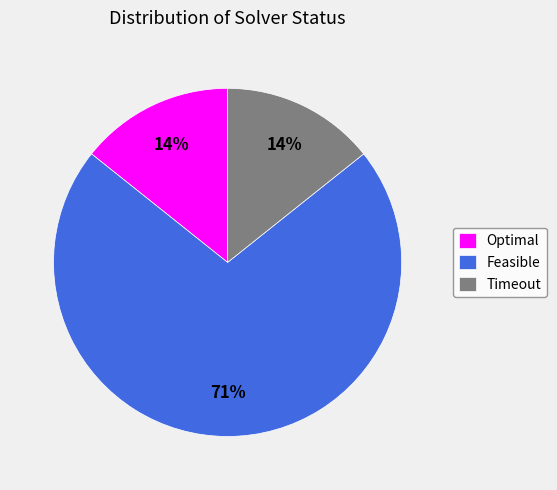

Which slice represents more than half of the pie?

Feasible